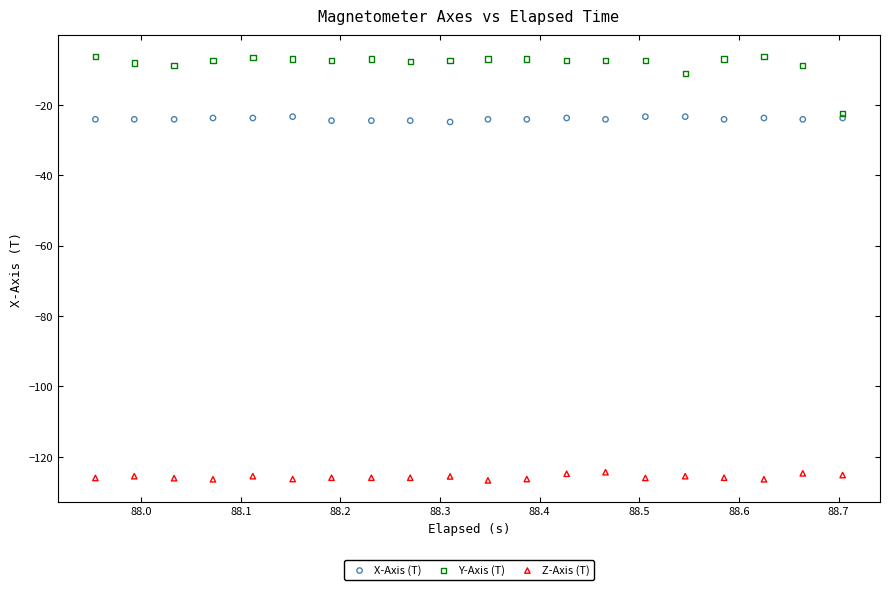

Across all data points, what is the range of X values (max minus min)?

0.8